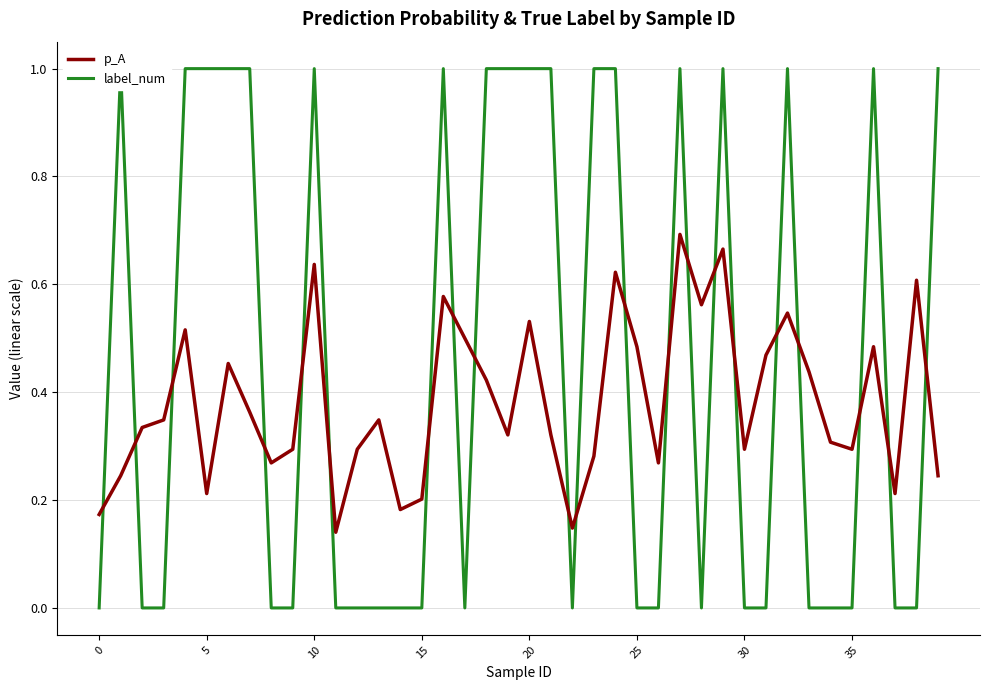

The value of label_num at 27 is 1.6. True or false?

False